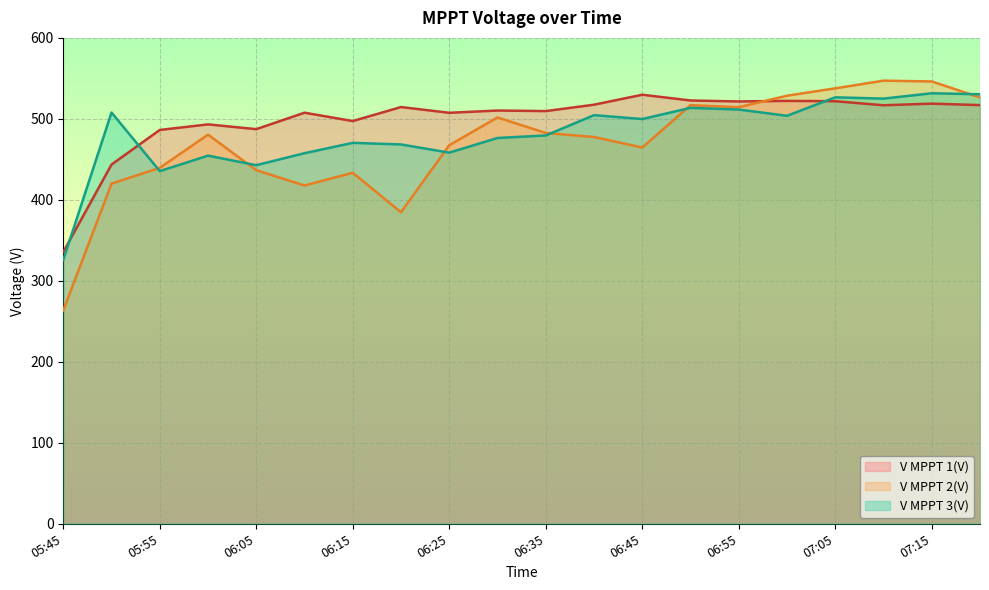

Which has a higher value, 05:45 or 06:35?

06:35